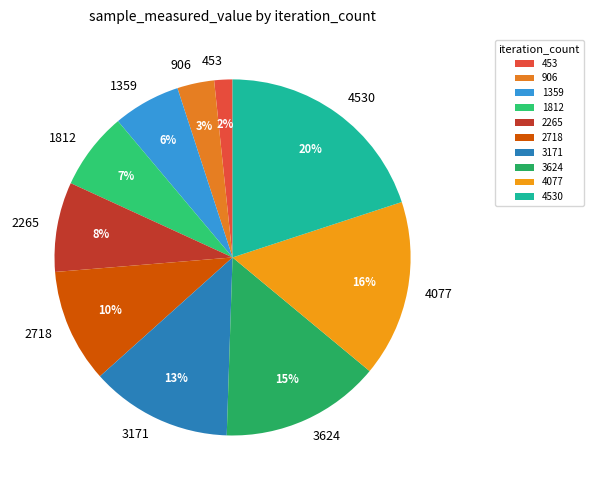

To the nearest percent, what portion does 906 represent?

3%